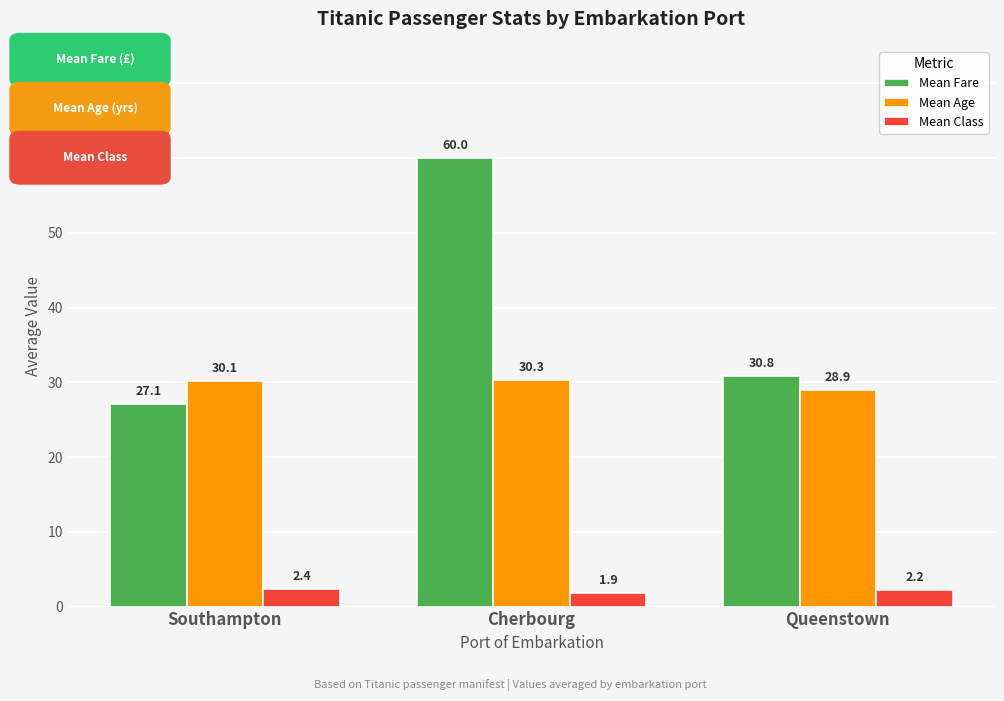

Between Southampton and Cherbourg, which series saw the biggest shift?

Mean Fare